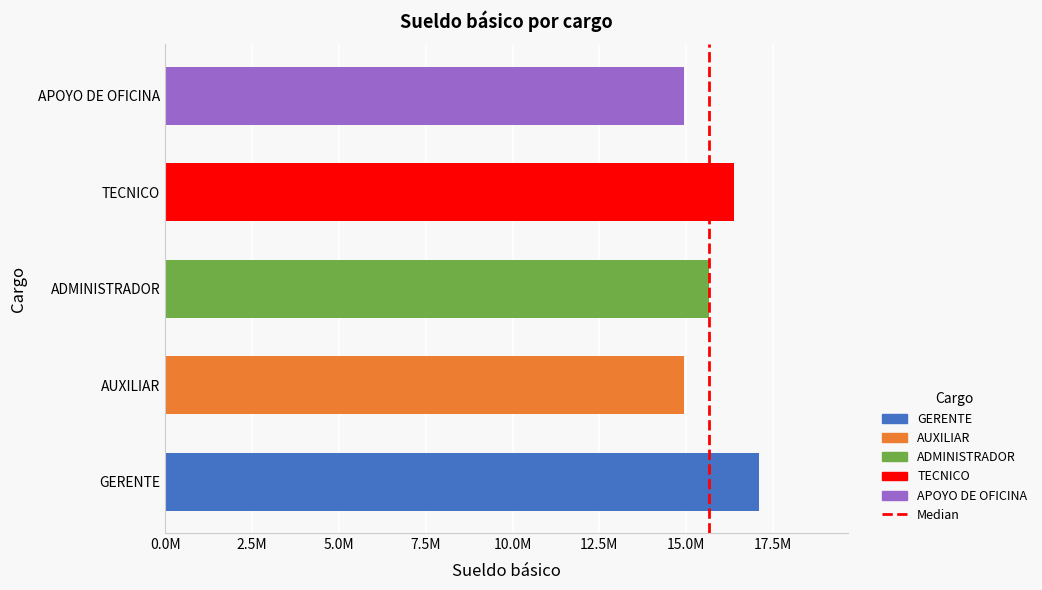

Does the chart contain any negative values?

No